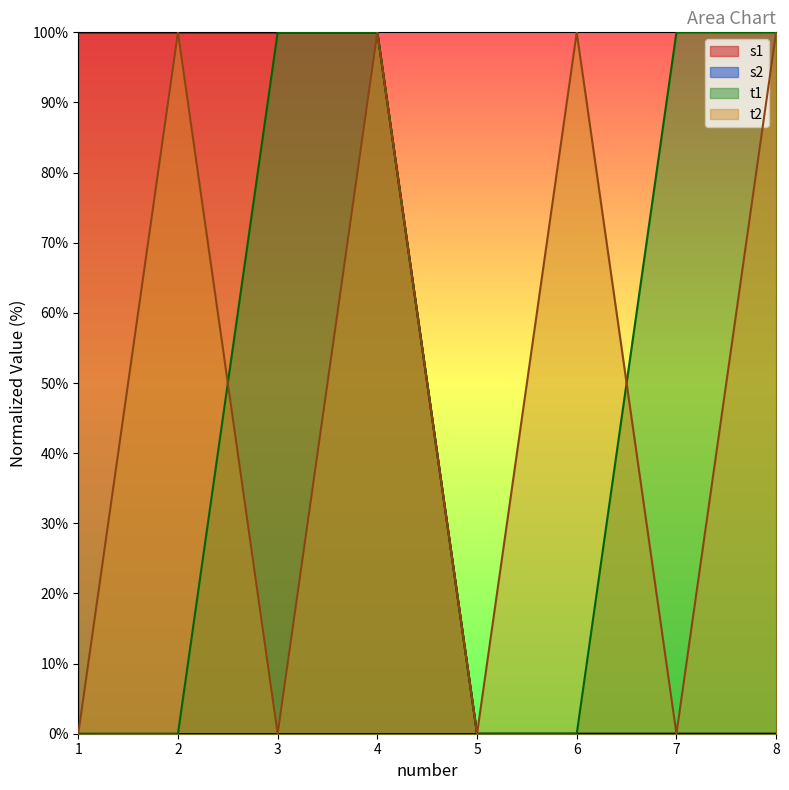

Reading left to right, extract all data points from this chart.

s1: 1=100	2=100	3=100	4=100	5=0	6=0	7=0	8=0
t1: 1=0	2=0	3=100	4=100	5=0	6=0	7=100	8=100
t2: 1=0	2=100	3=0	4=100	5=0	6=100	7=0	8=100